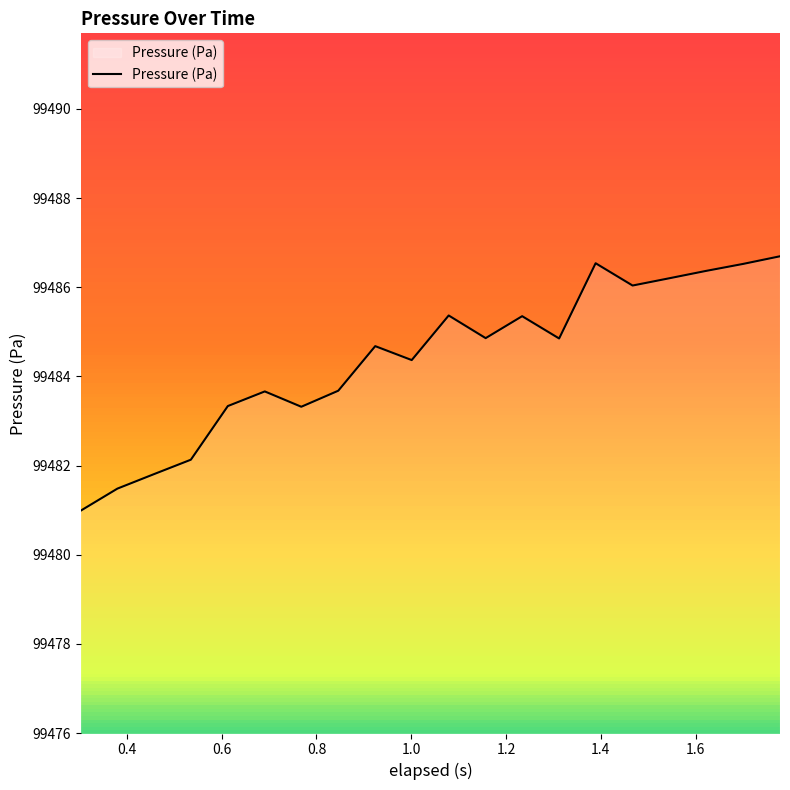

What is the smallest value displayed?

99481.0